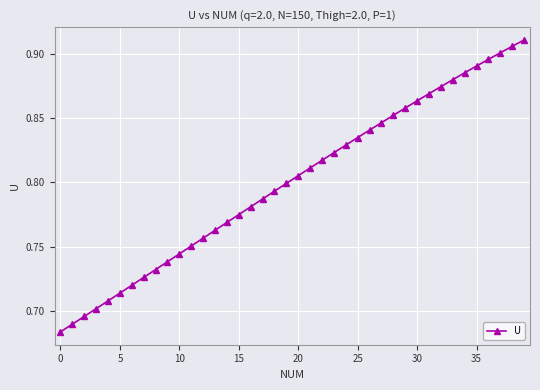

Count the values in the range 0 to 1.

40